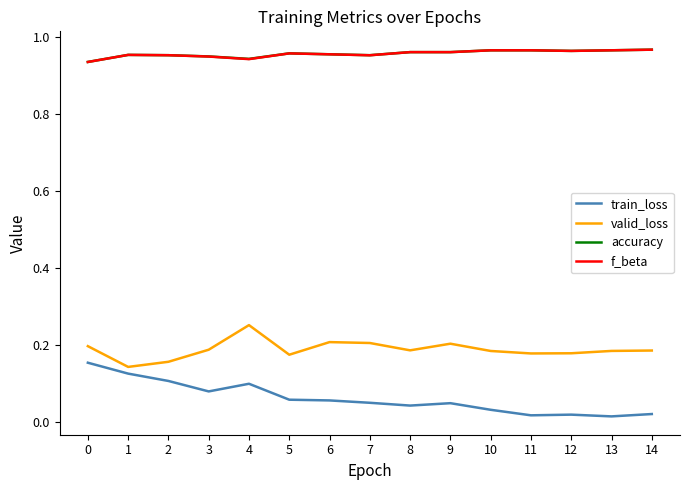

True or false: valid_loss and accuracy intersect in this chart.

False